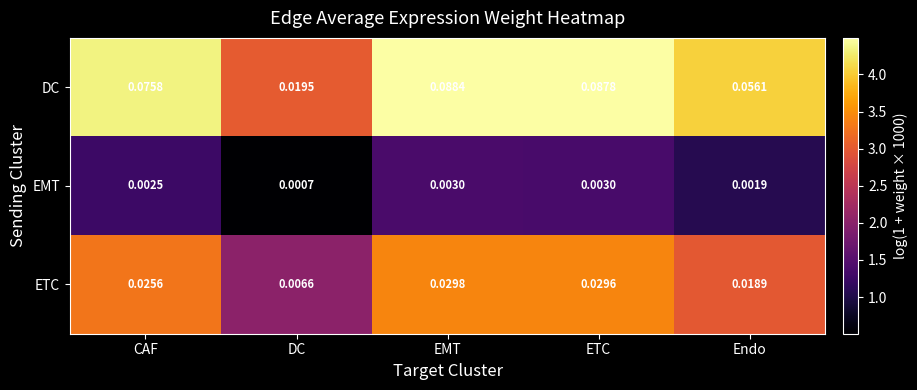

Rank the series at Endo from highest to lowest value.

DC, ETC, EMT